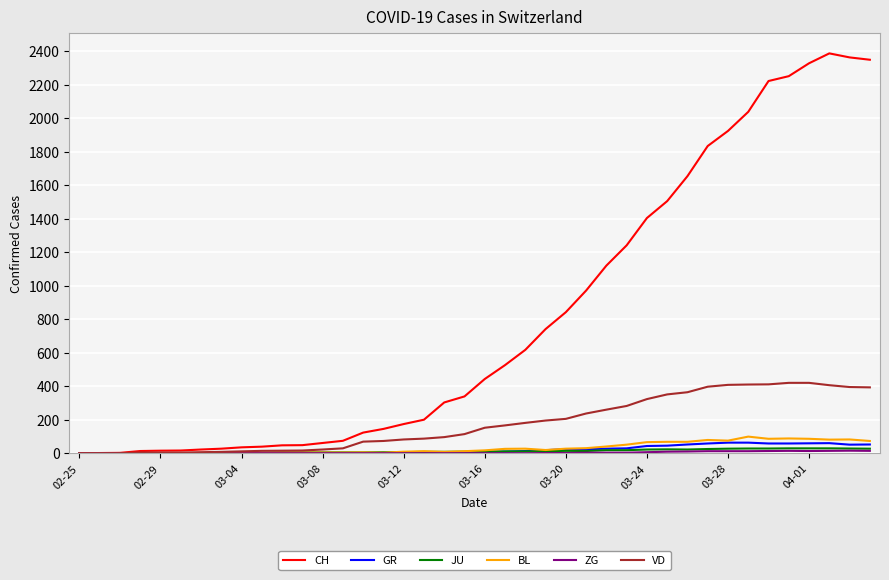

Which series has the largest range (max minus min)?

CH